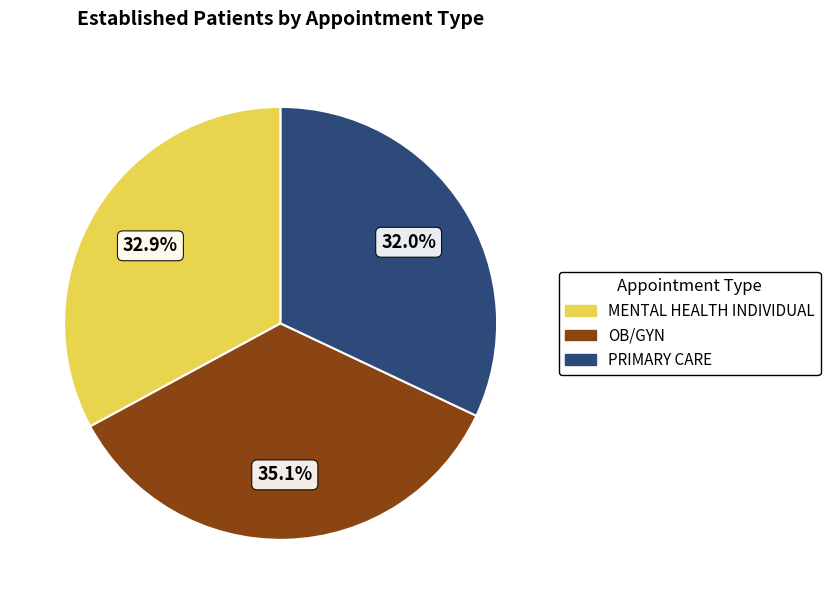

What portion of the pie excludes MENTAL HEALTH INDIVIDUAL?

67.1%